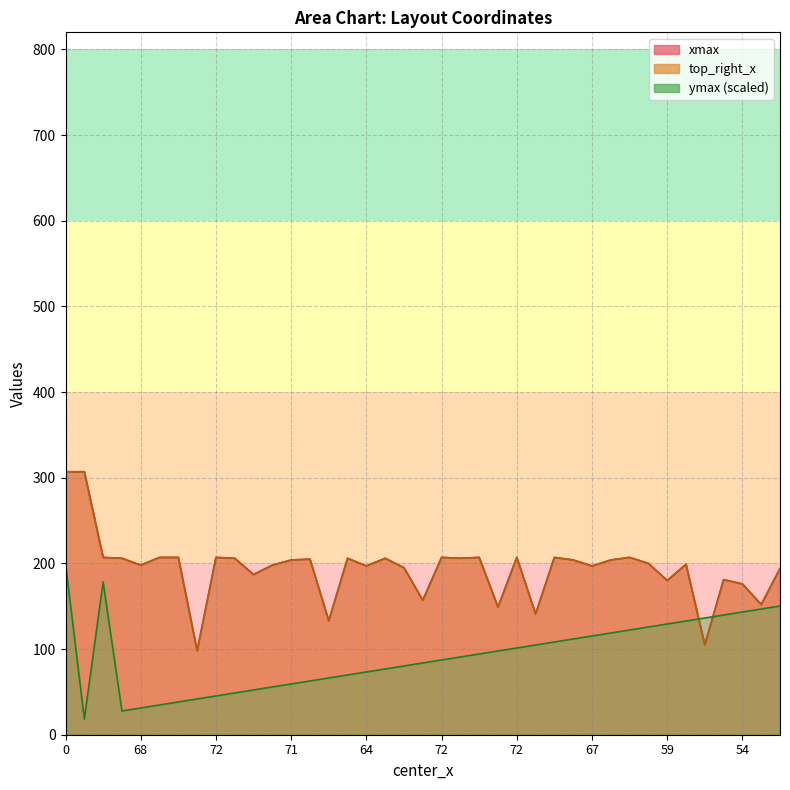

What is the value of the top_right_x point at the 13th from the left?

204.0